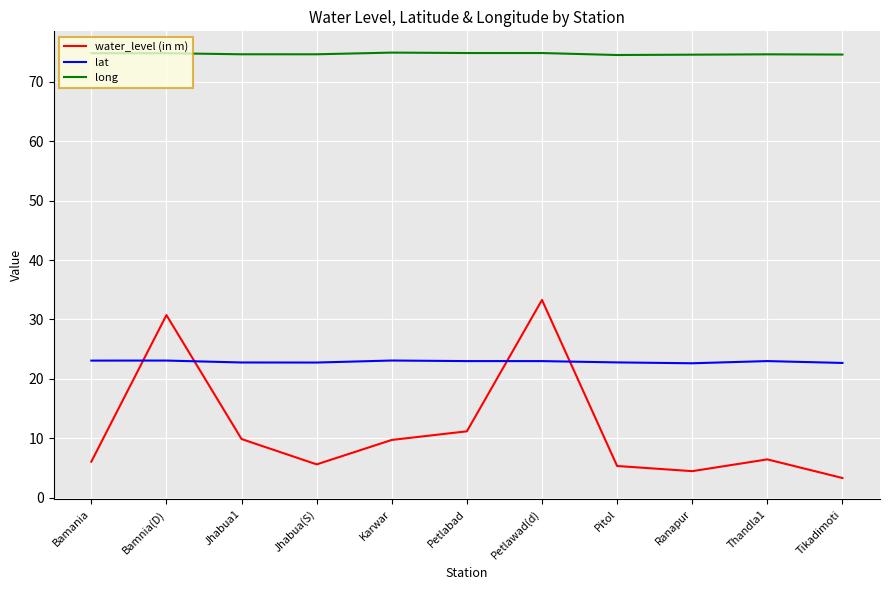

How many lines are shown in the chart?

3